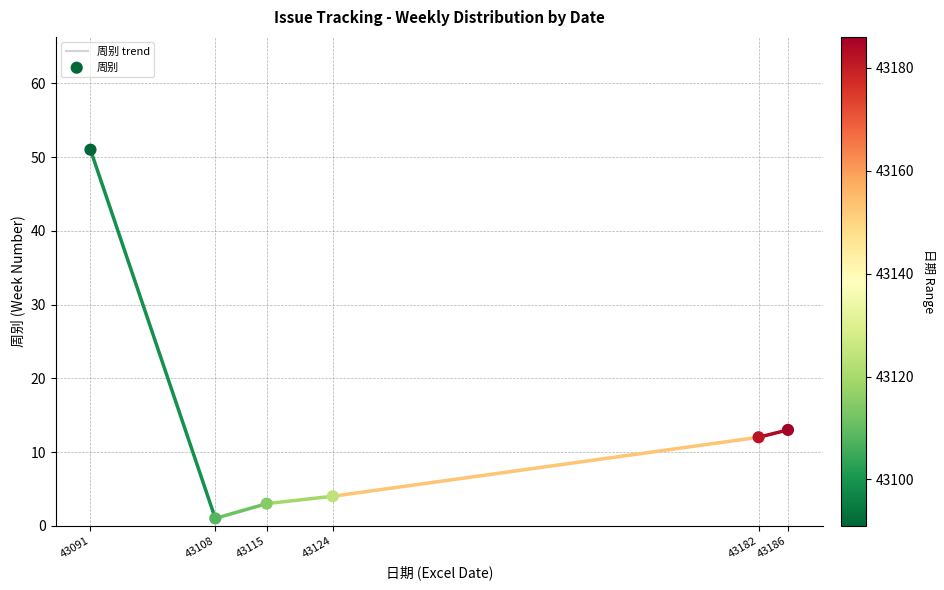

What is the change in value from 43091 to 43115?

-48